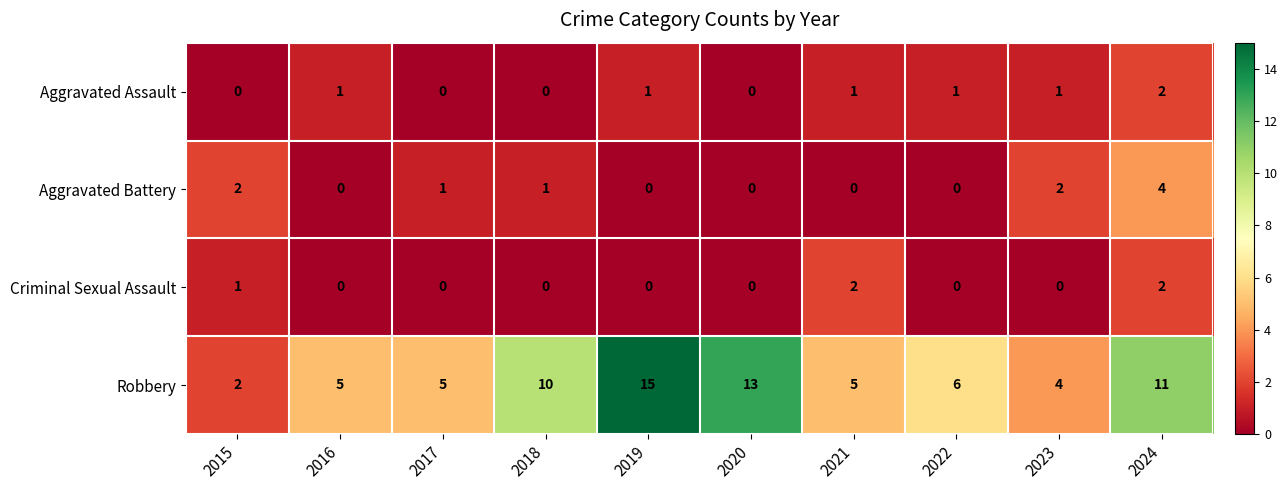

How many values in the Aggravated Battery series are below 1?

5